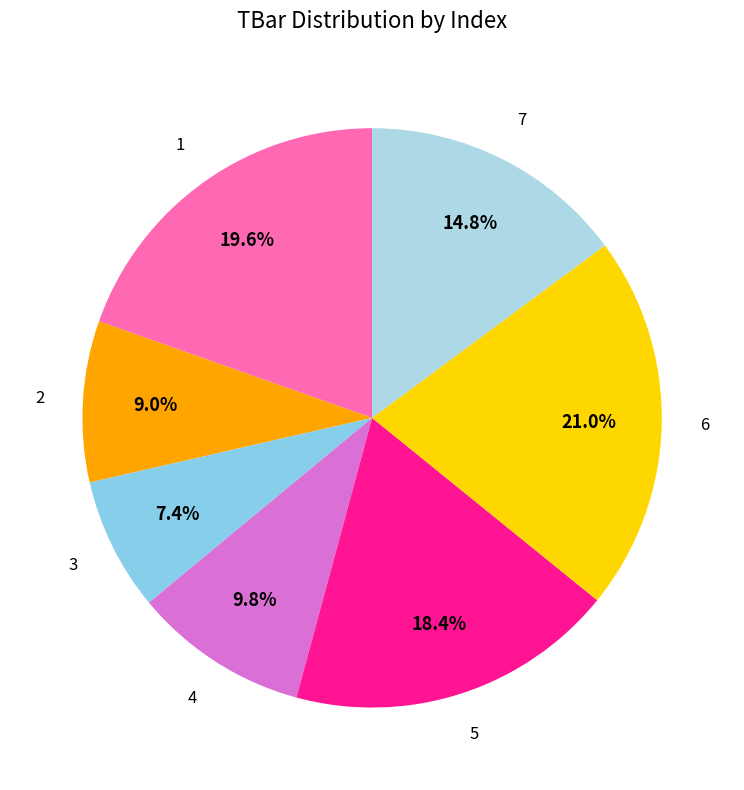

What percentage is the 7 slice, to the nearest percent?

15%